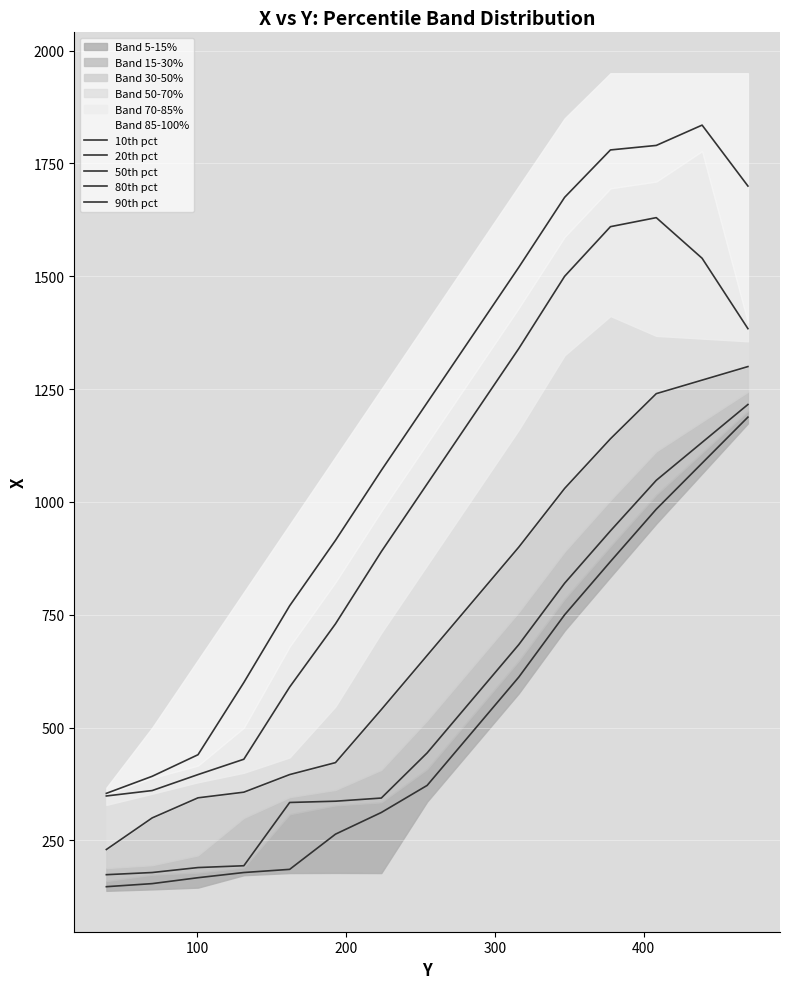

True or false: 80th pct and 50th pct intersect in this chart.

False